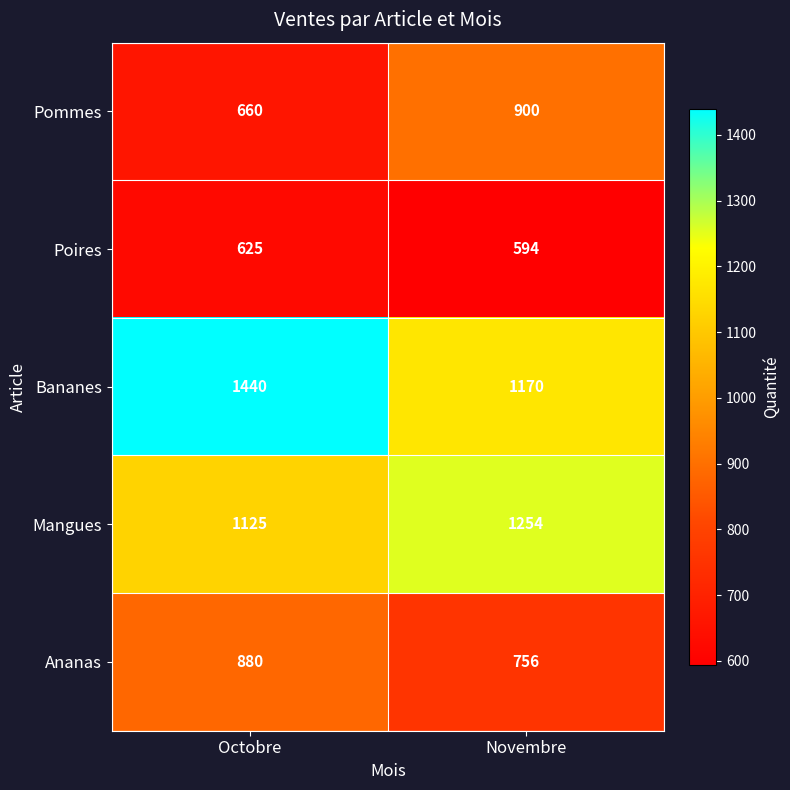

Which category has the highest value in the Pommes series?

Novembre